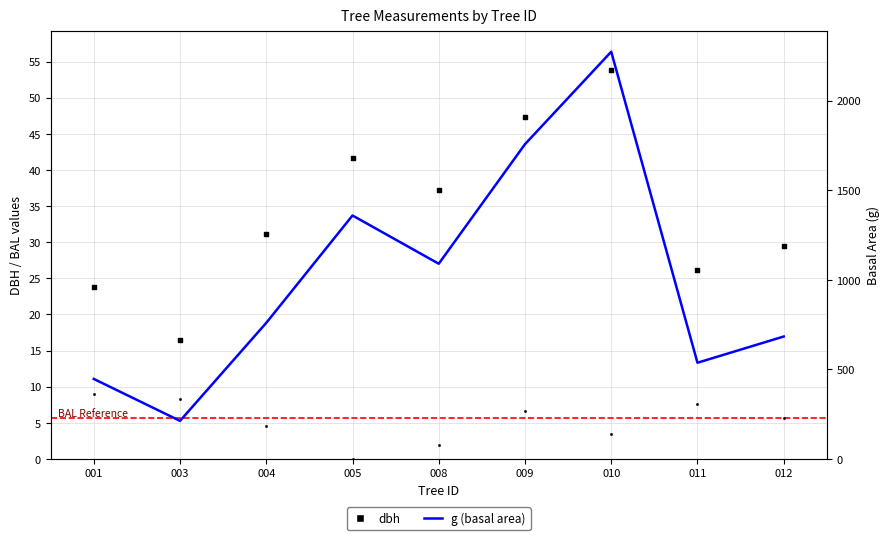

At which category is the sum across all series the highest?

010